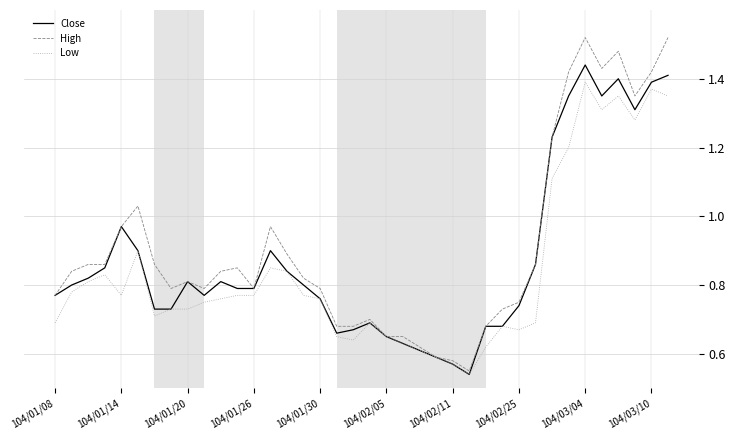

What are all the series names shown in the legend?

Close, High, Low